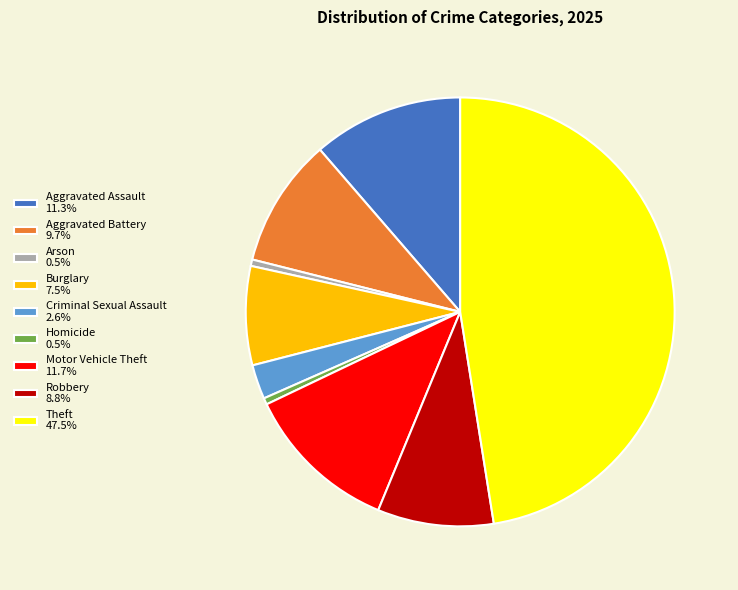

The Theft slice represents 47% of the pie. True or false?

True